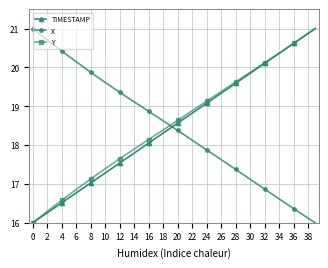

True or false: TIMESTAMP has more than 1 interior local peaks.

False